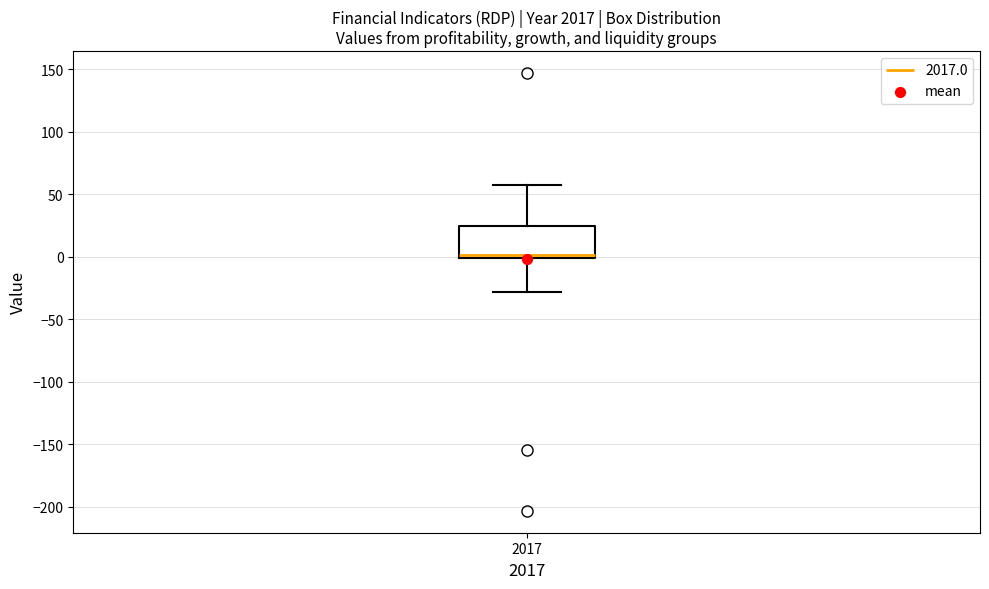

Where is the lower edge of the box at x = 2017 on the y-axis? The values are not printed on the chart, so give them approximately, as read against the axis.

0